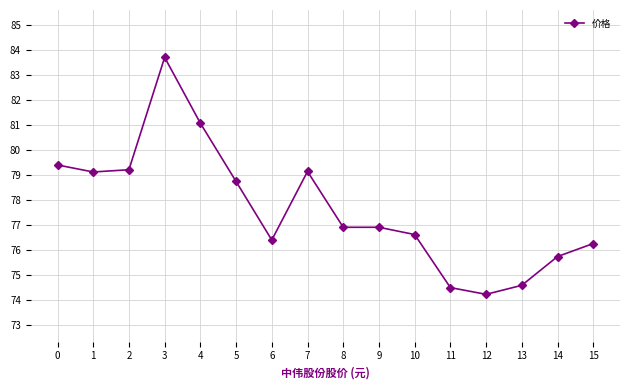

True or false: the data has more than 0 interior local peaks.

True